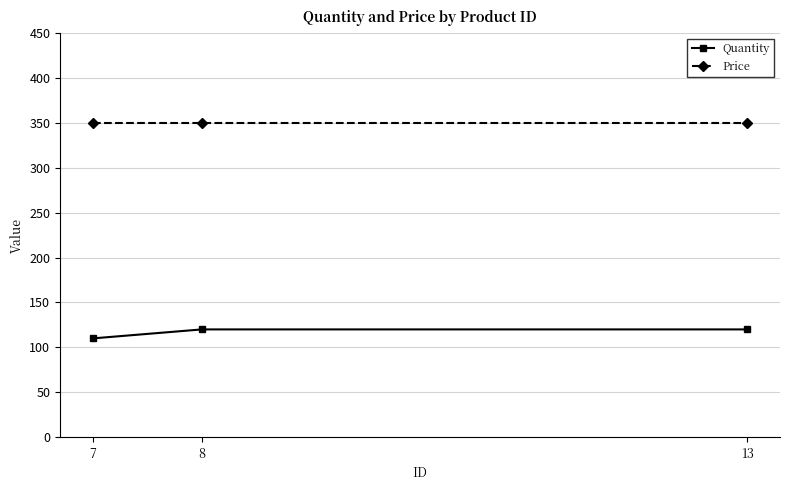

What is the total value across all series at 8?

470